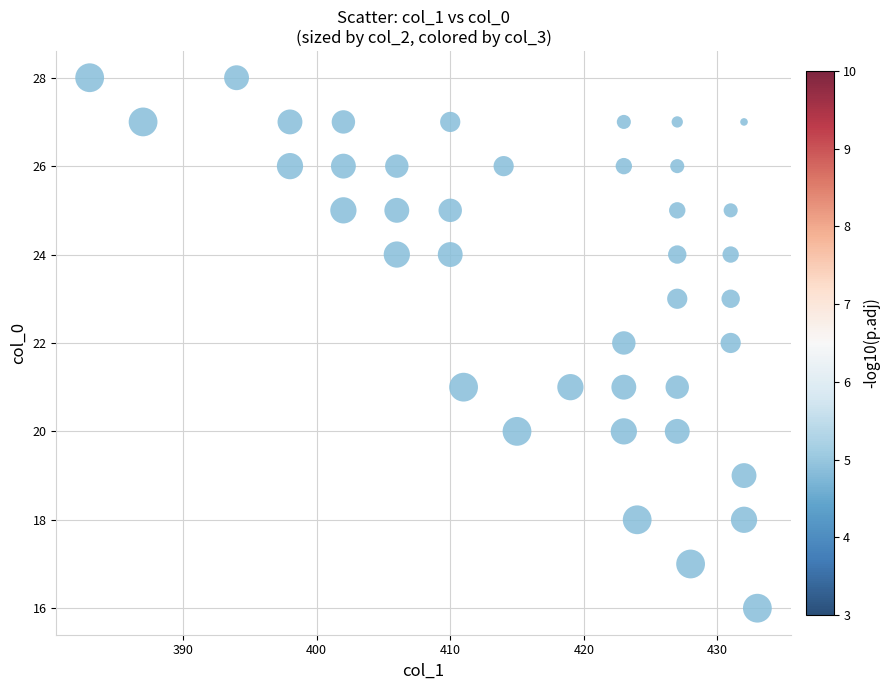

What is the range of Y values (max minus min)?

12